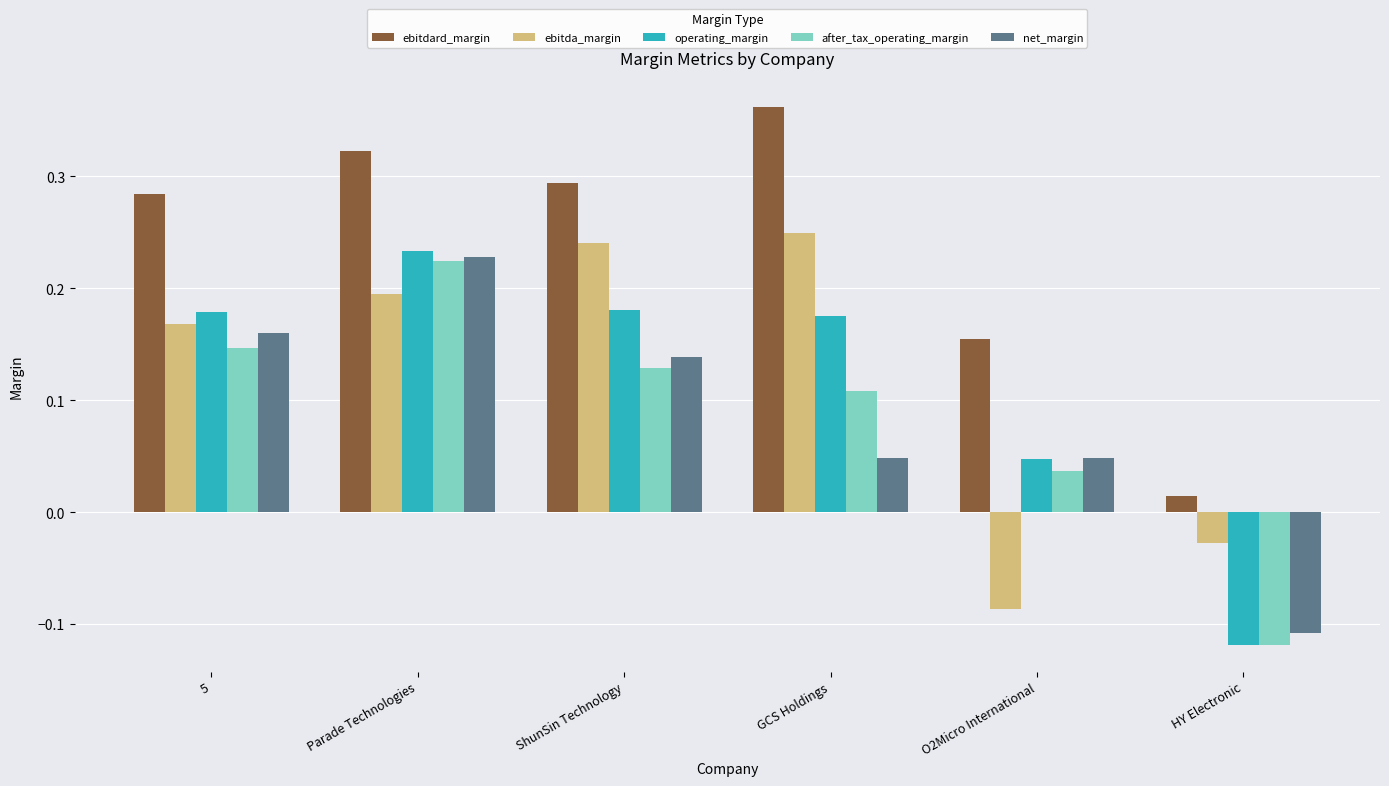

Count the number of categories in the chart.

6